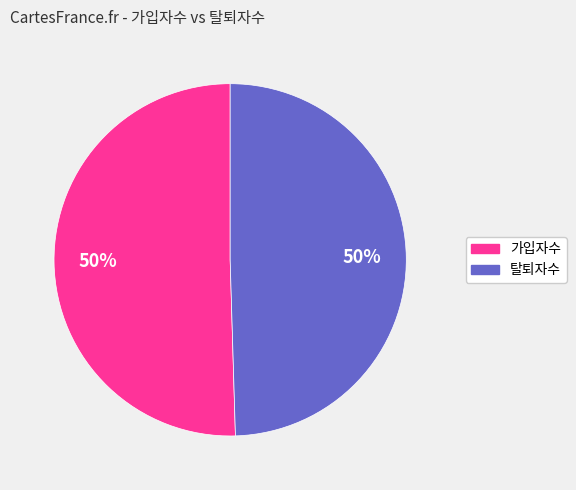

How many segments does this pie chart have?

2